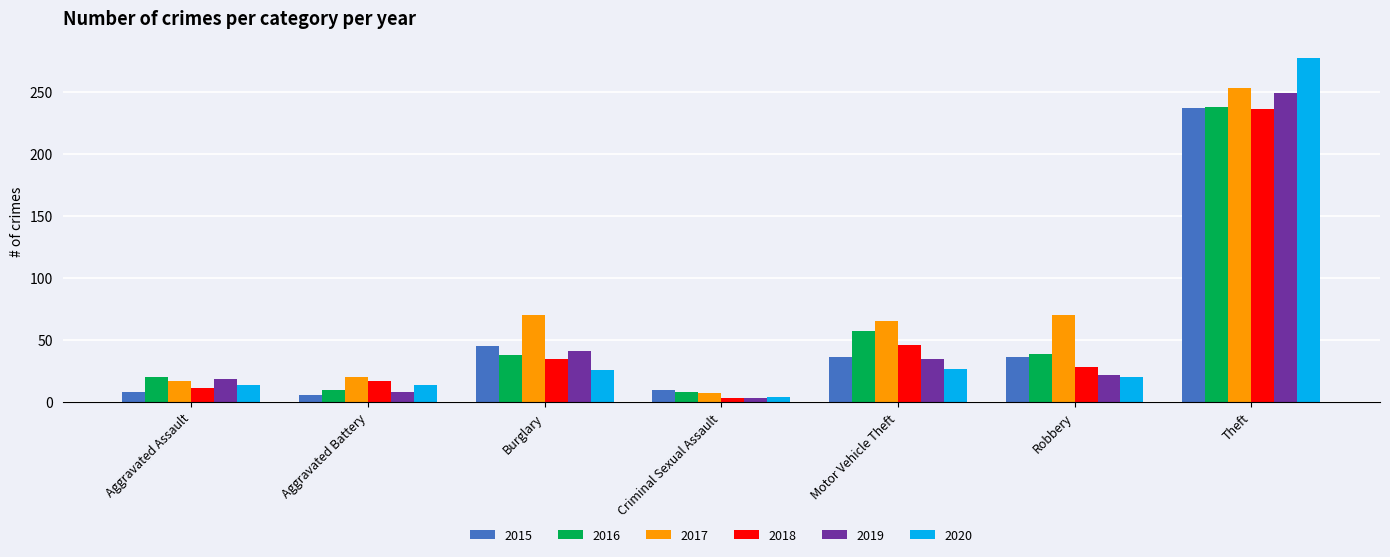

What position from the left is Burglary?

3